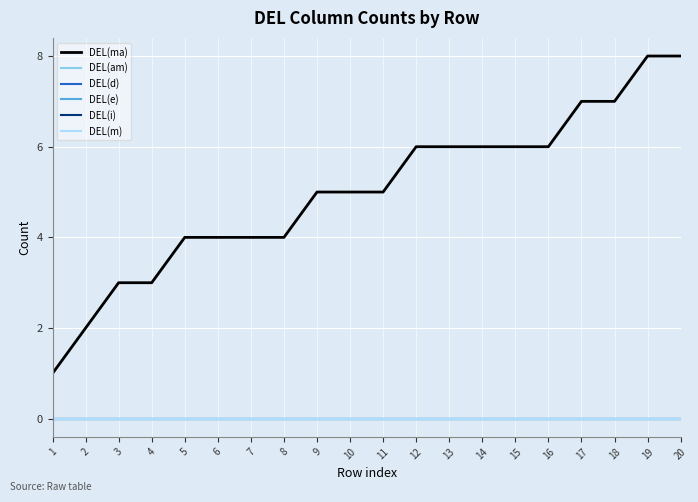

The value of DEL(i) at 10 is 0. True or false?

True